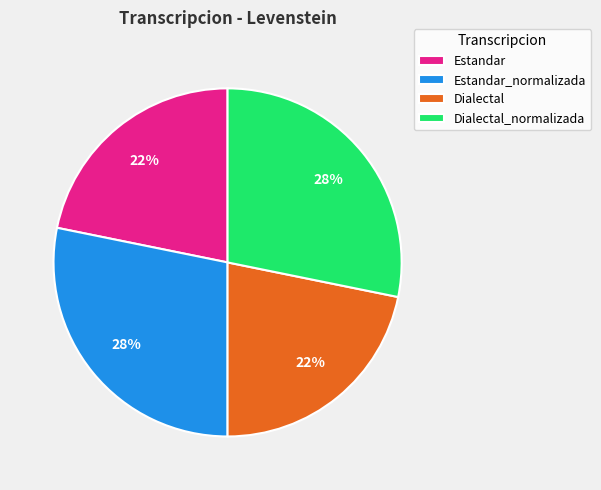

What percentage is the Dialectal_normalizada slice, to the nearest percent?

28%